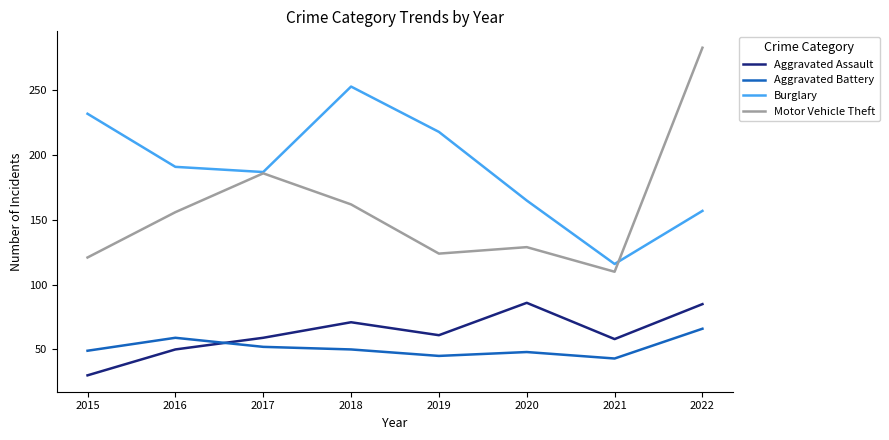

What is the approximate value of Aggravated Battery at 2020?

48